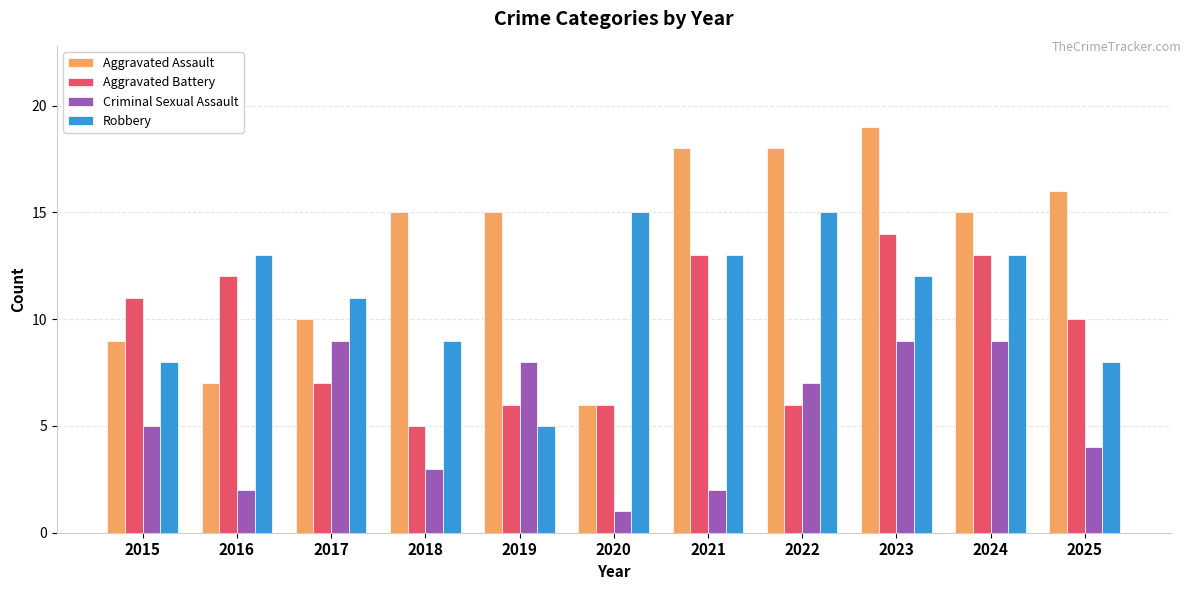

Which category has the lowest value across all series?

2020